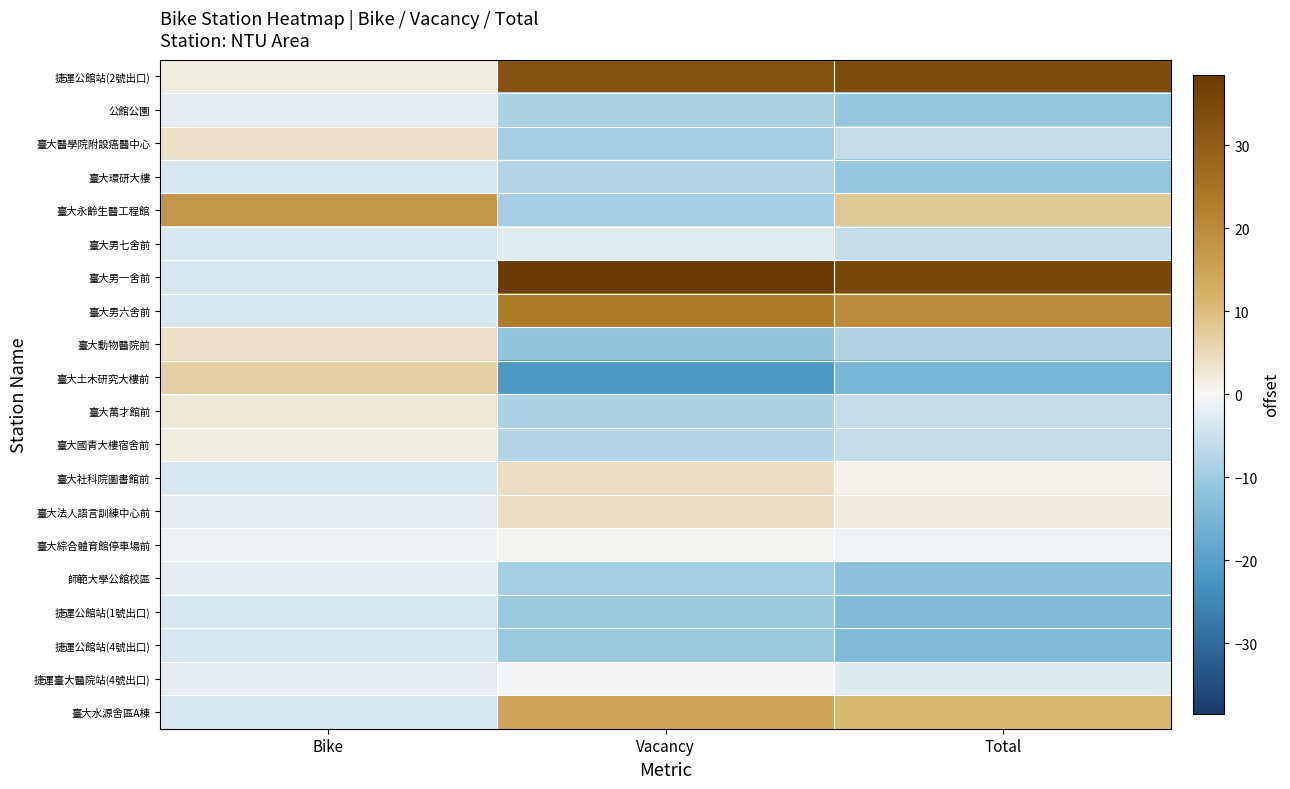

What is the difference between the highest and lowest values at Total?

50.0